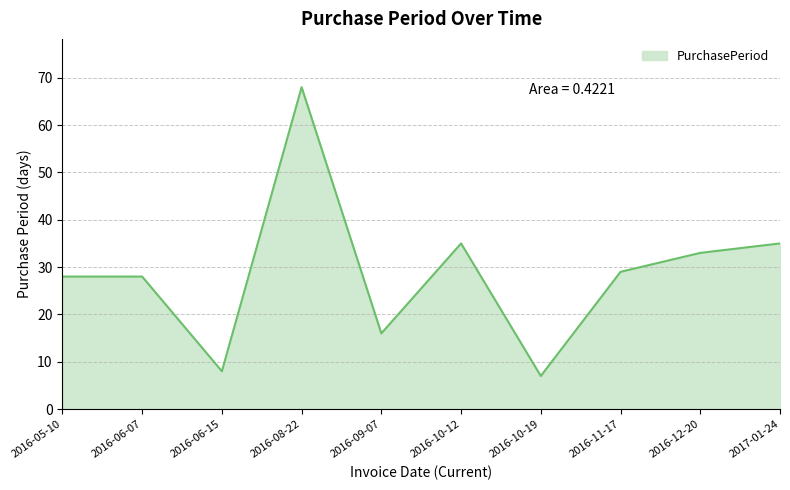

What is the maximum value shown in the chart?

68